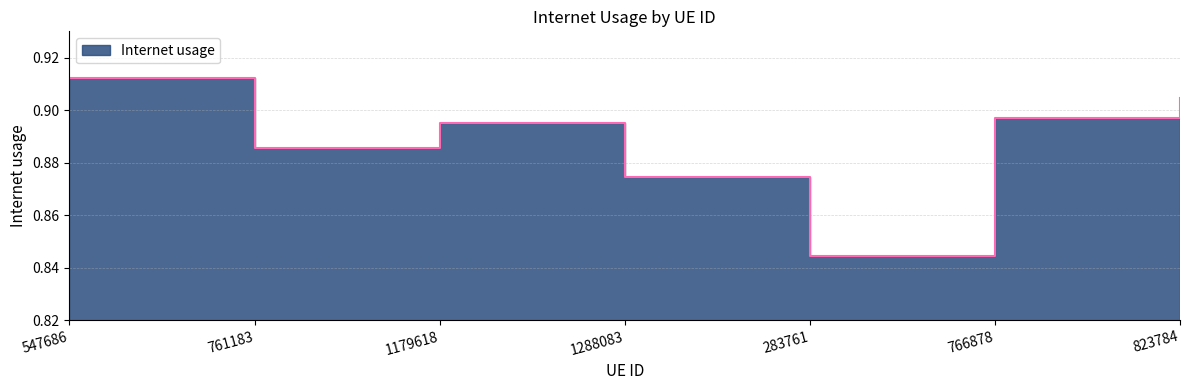

List the labels in order of value, smallest first.

283761, 1288083, 761183, 1179618, 766878, 823784, 547686